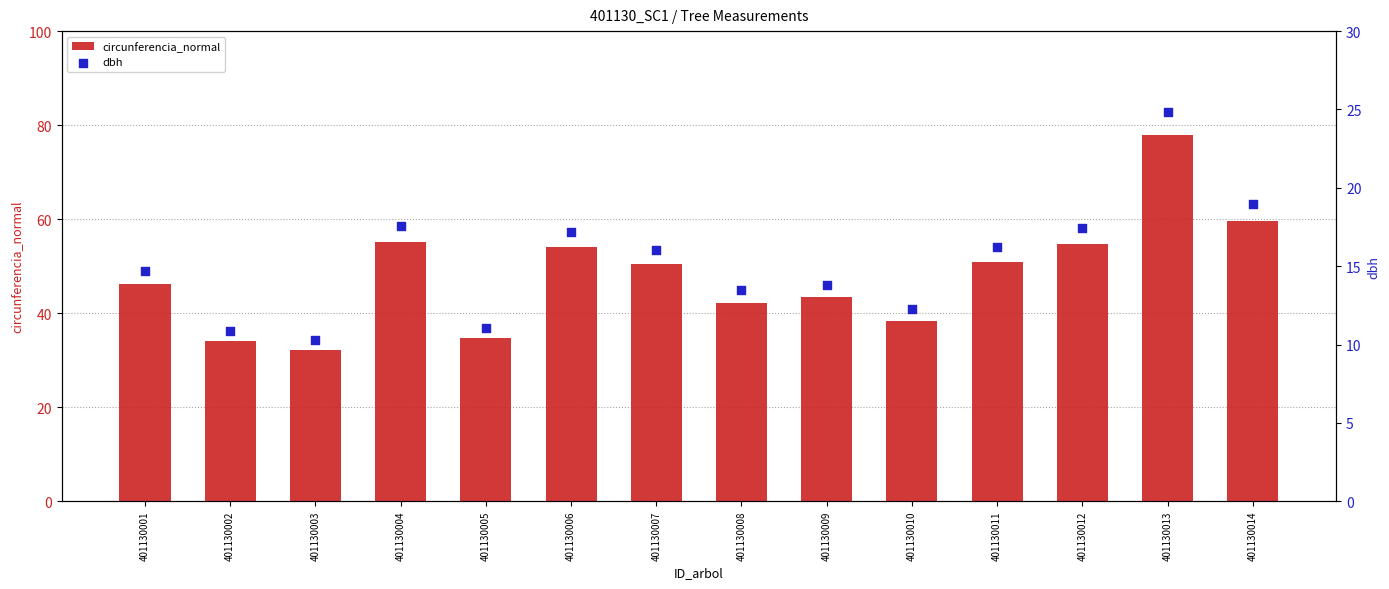

What are all the series names shown in the legend?

circunferencia_normal, dbh